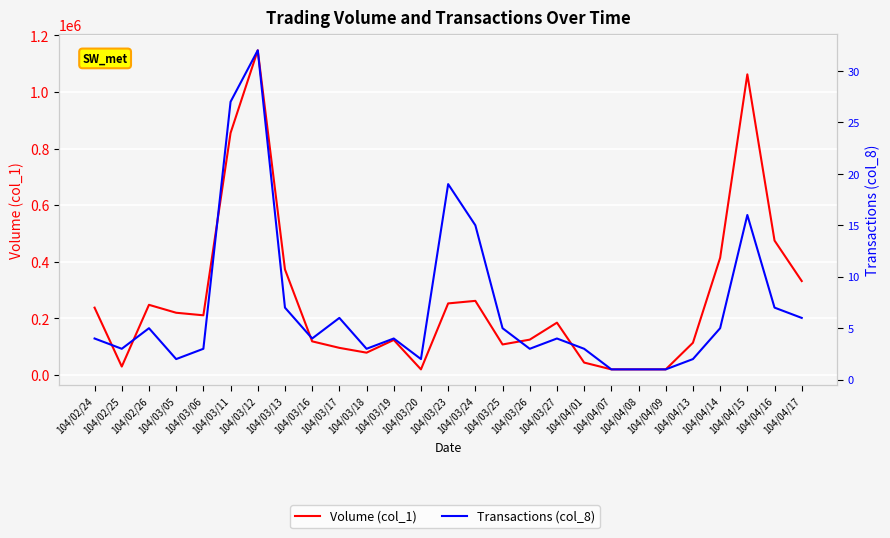

True or false: Transactions (col_8) and Volume (col_1) cross at least once.

False